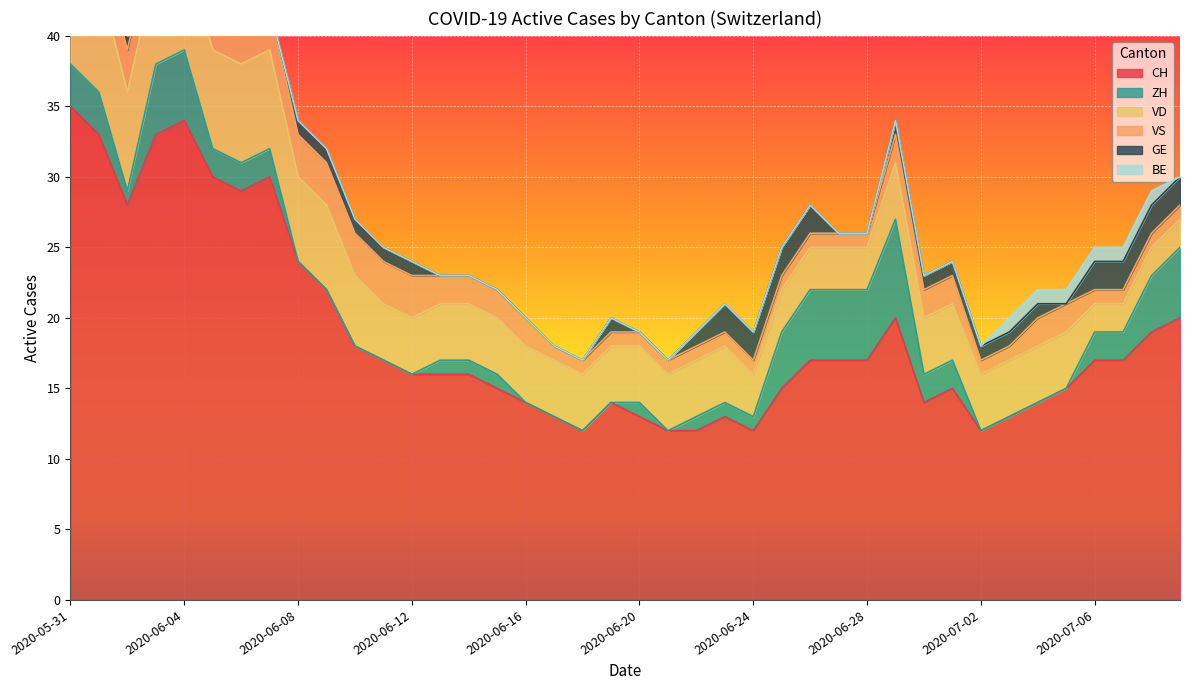

True or false: VD and VS cross at least once.

False